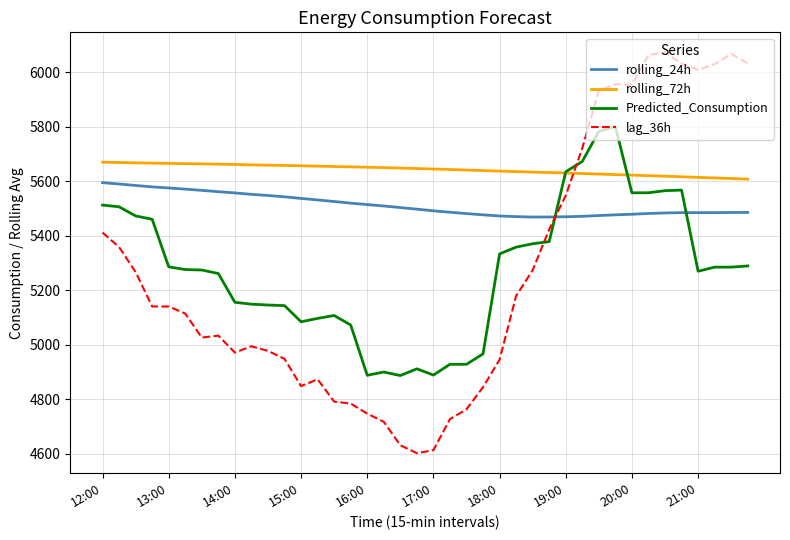

List the series in order of their peak value, lowest first.

rolling_24h, rolling_72h, Predicted_Consumption, lag_36h